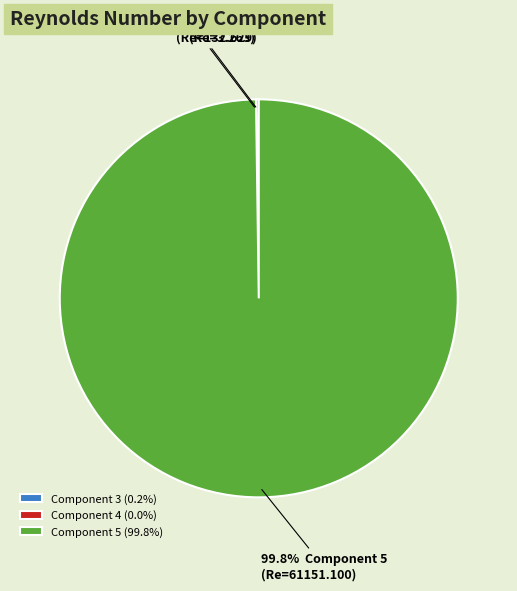

Is there any slice that represents more than half of the pie?

Yes